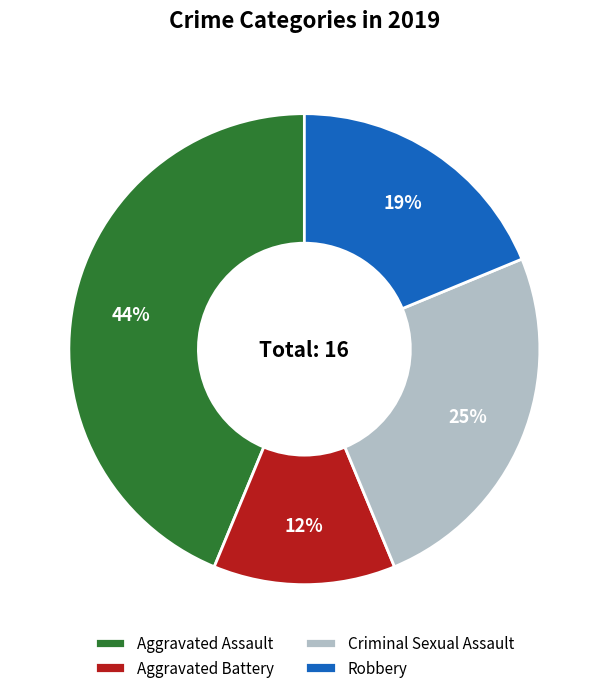

Do Criminal Sexual Assault and Aggravated Assault together represent more than half of the pie?

Yes